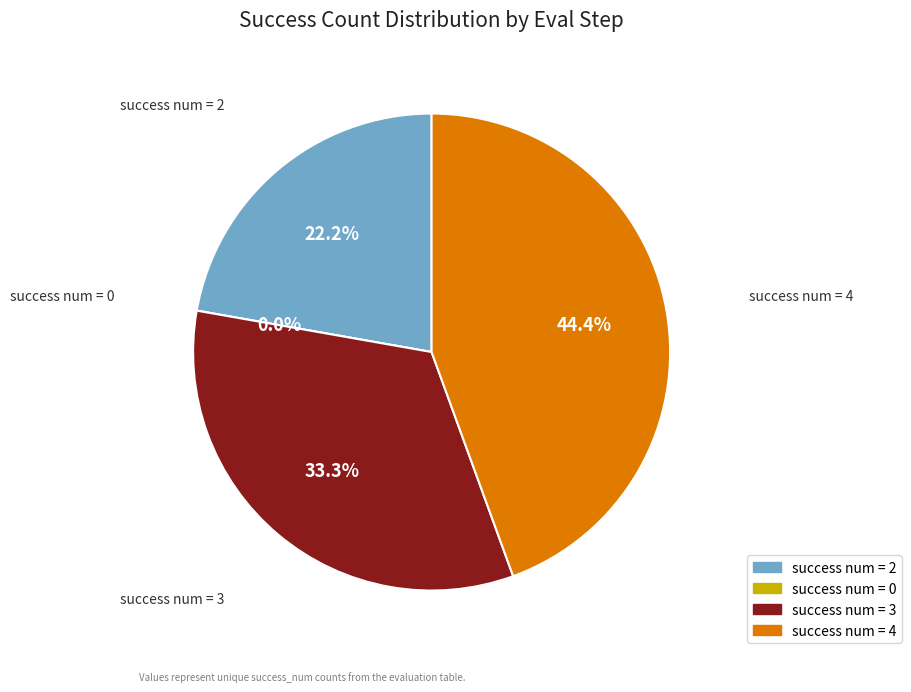

To the nearest percent, what is the difference between the largest and smallest slice percentages?

44%